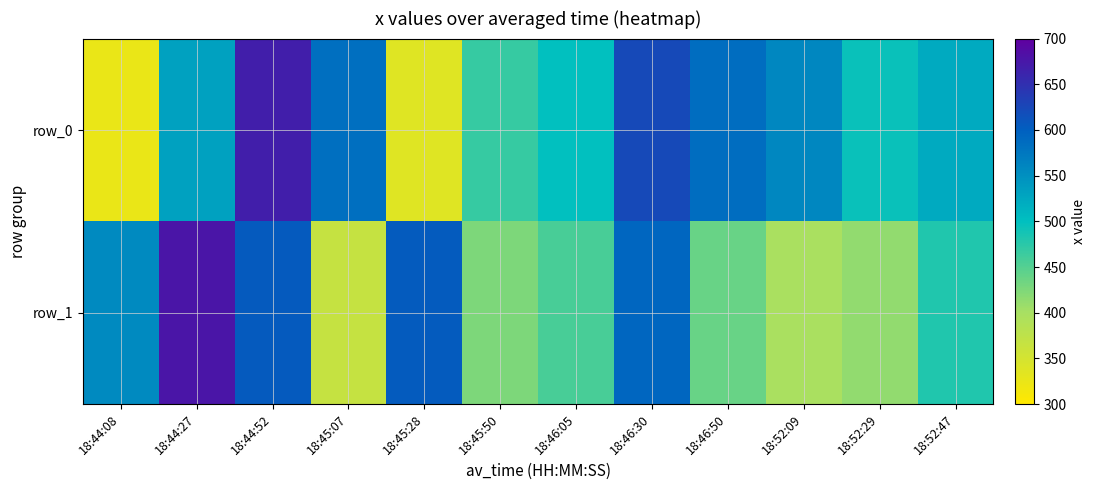

What is the difference between the highest and lowest values at 18:45:28?

266.0